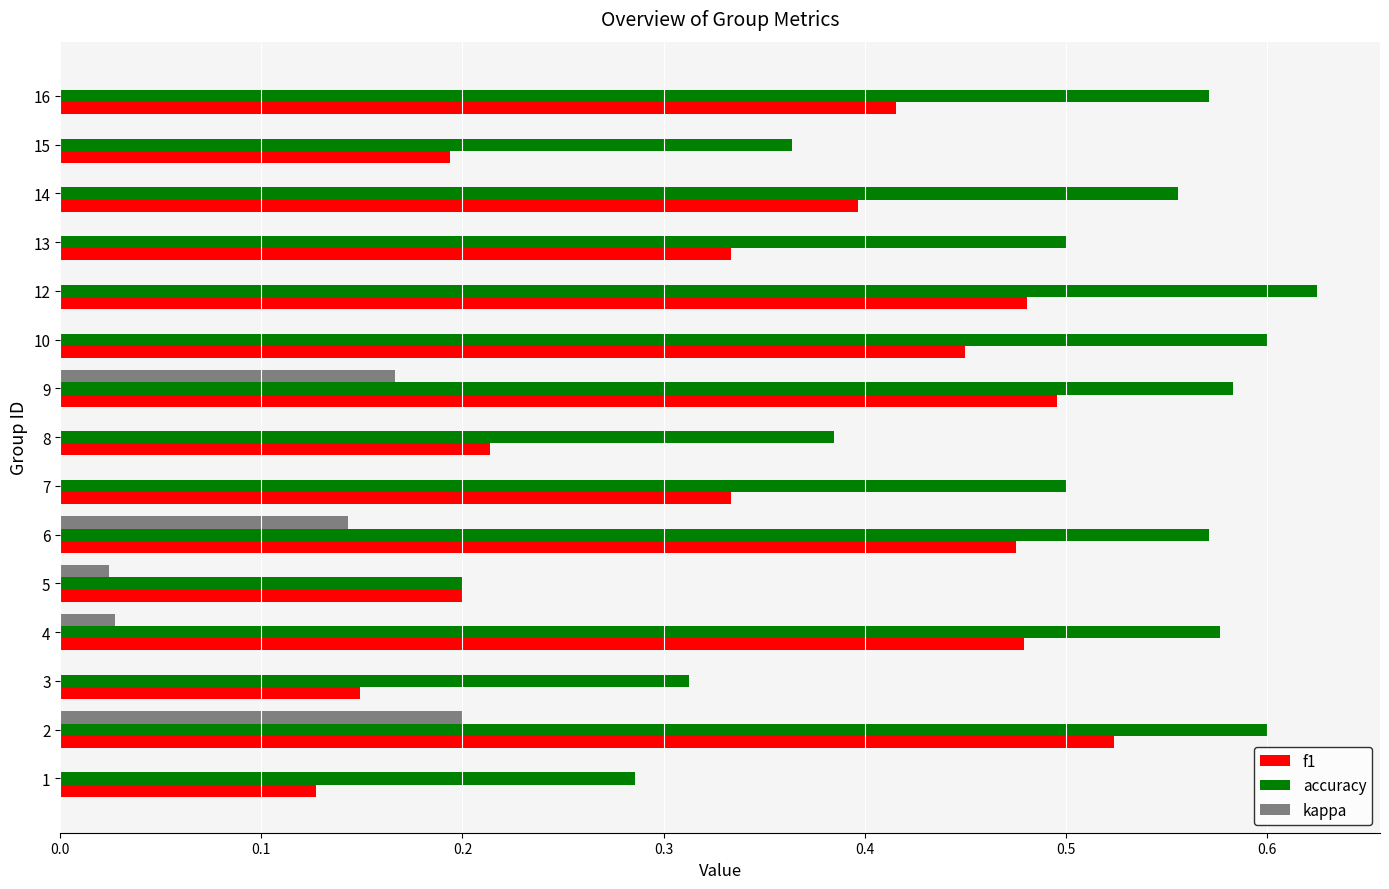

True or false: f1 has a value of 0.1 at 8.

False